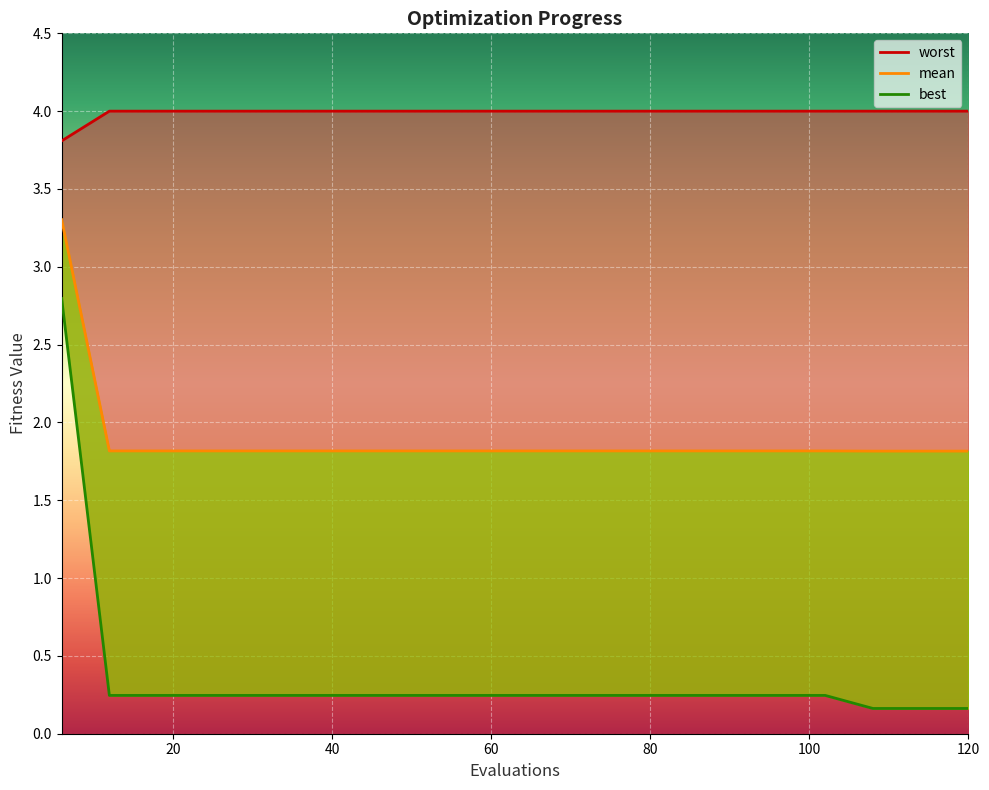

What is the difference between the maximum and minimum values in the mean series?

1.5